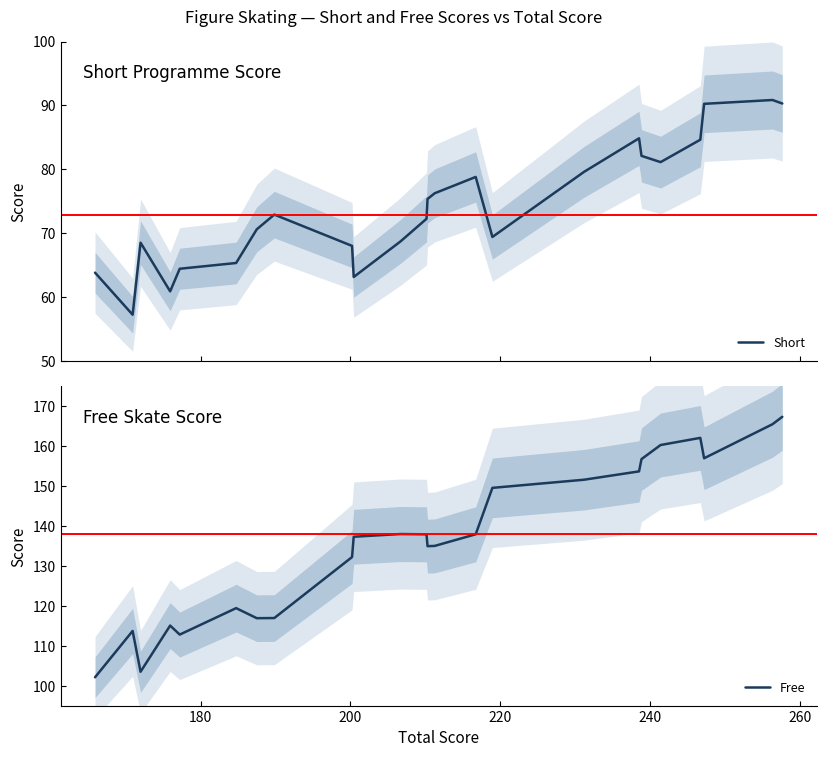

Reading left to right, list all the values displayed in this chart.

Short: 63.8	57.2	68.5	60.9	64.4	65.3	70.6	72.9	68.0	63.1	68.7	72.2	75.3	76.2	78.8	69.4	79.6	84.8	82.1	81.1	84.6	90.2	90.8	90.3
Free: 102.1	113.7	103.5	115.0	112.8	119.4	116.9	116.9	132.2	137.3	138.0	137.9	134.9	135.0	137.9	149.6	151.6	153.7	156.8	160.3	162.1	157.0	165.5	167.4